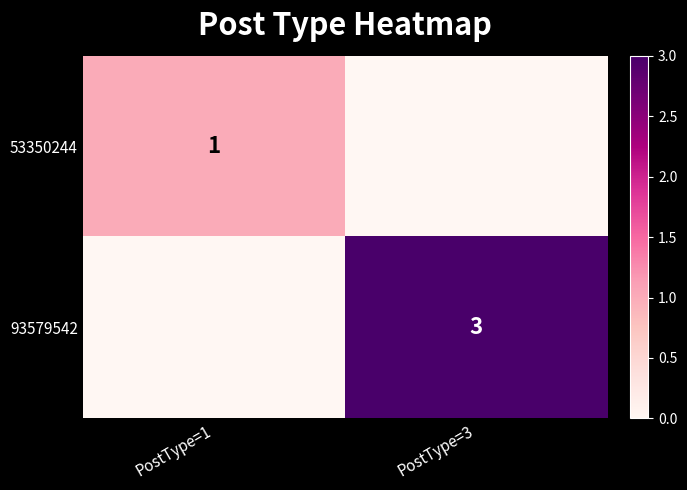

Which label corresponds to the smallest value in the chart?

PostType=3